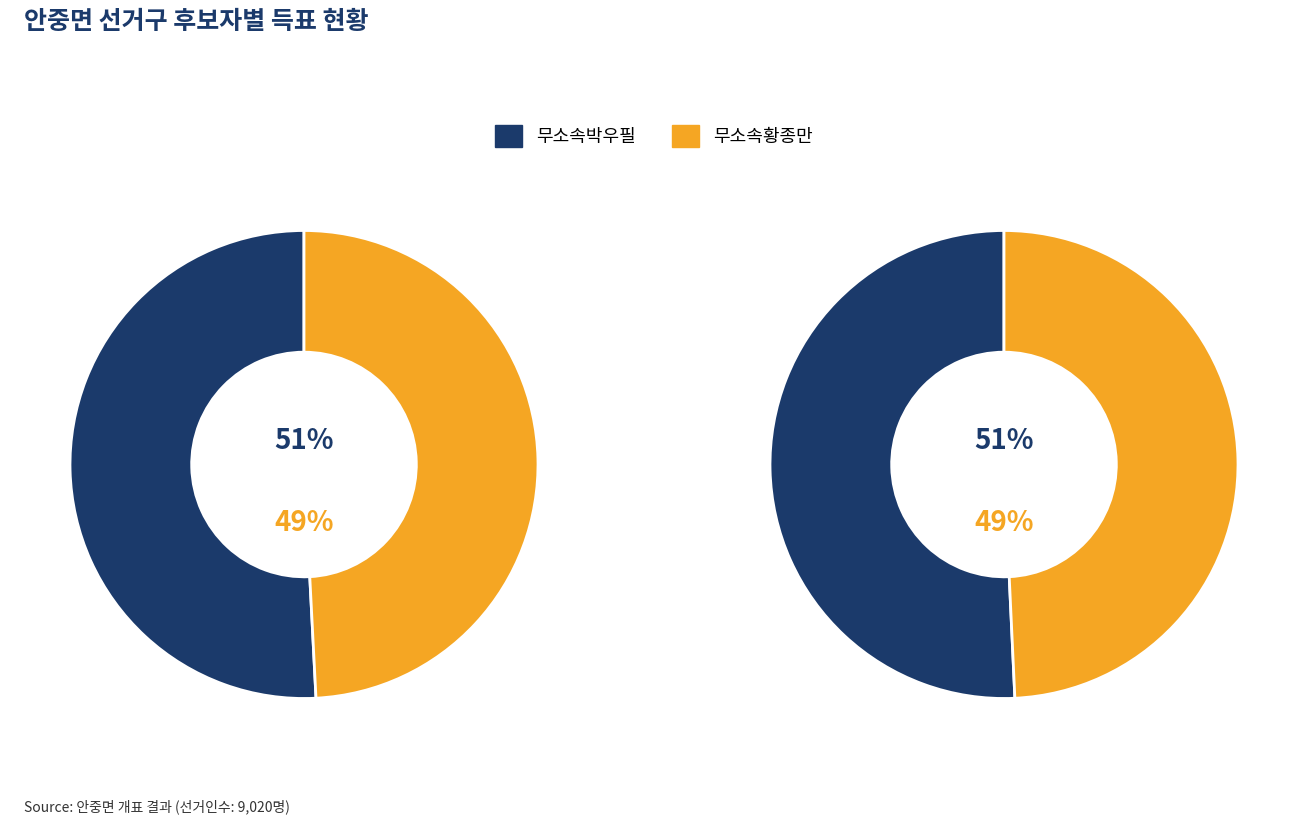

Does any single category account for the majority?

Yes